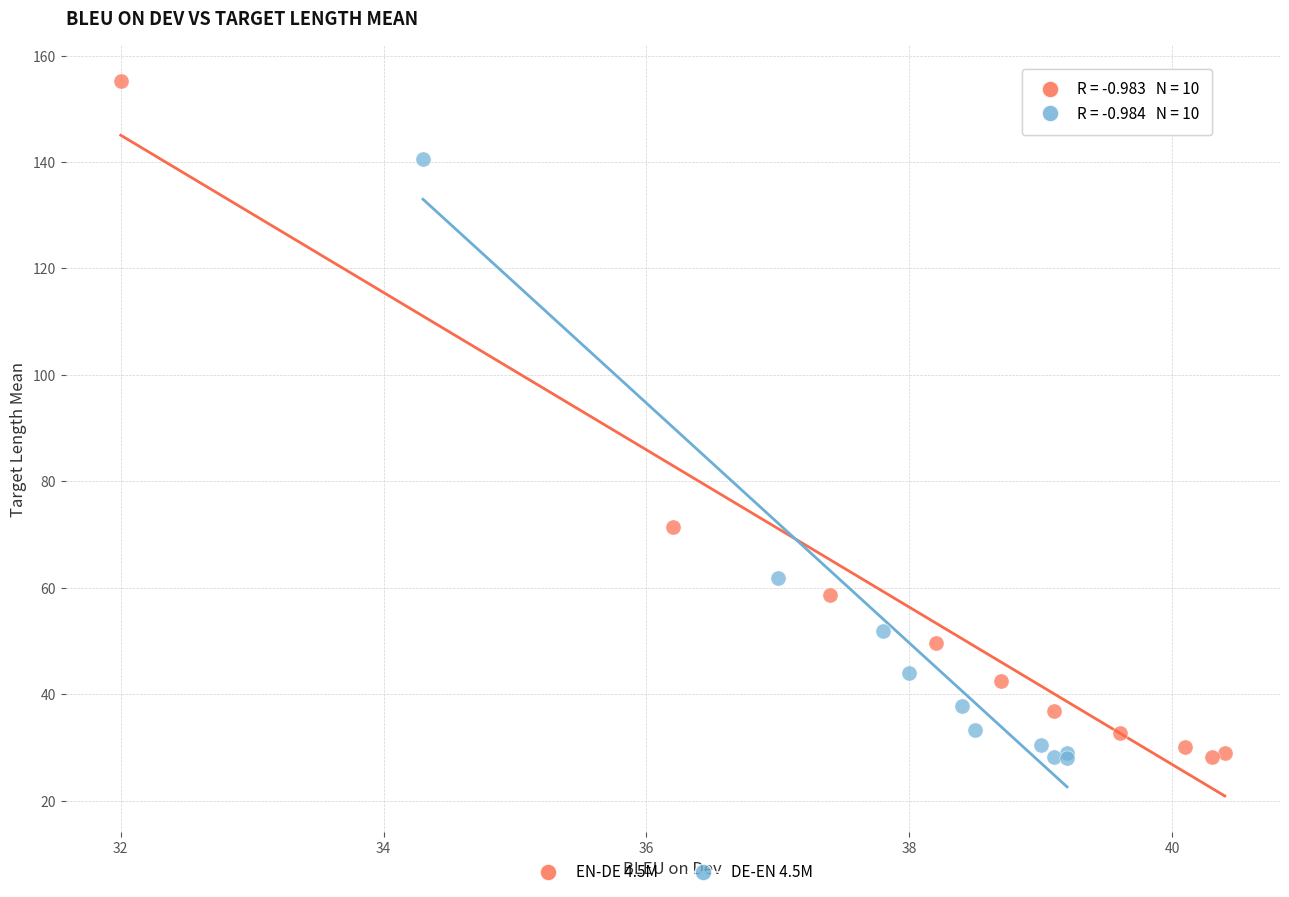

Which series reaches the maximum Y coordinate?

EN-DE 4.5M